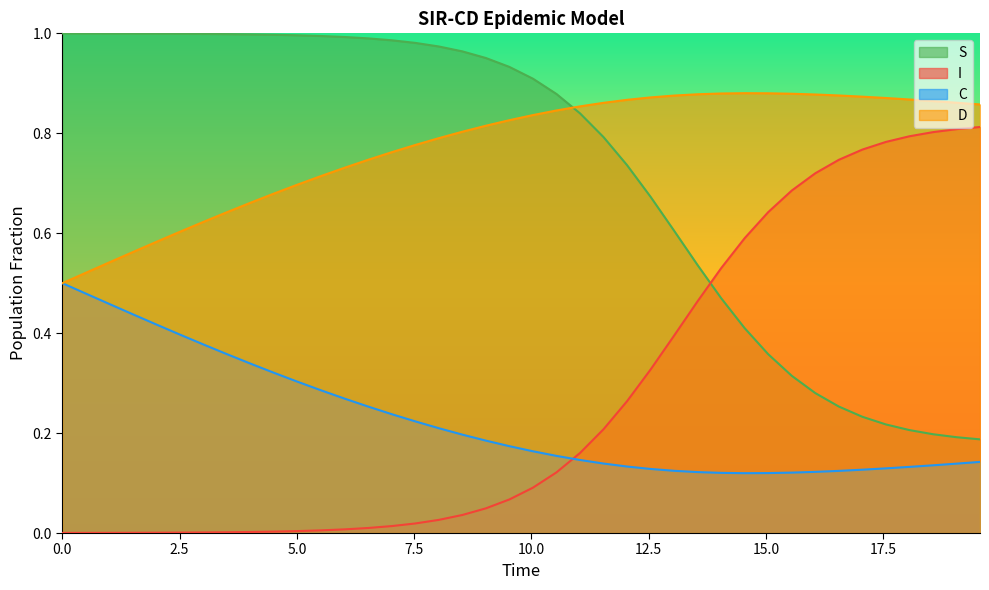

Which series has the largest total across all categories?

D